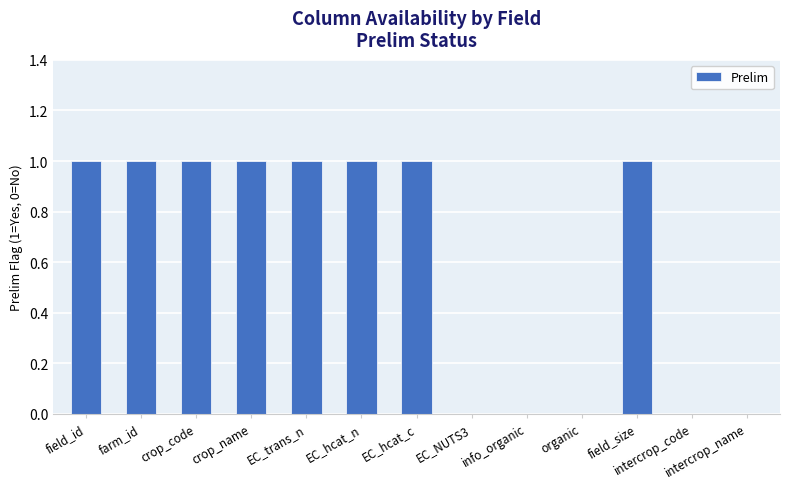

Count the values in the range 0 to 1.

13